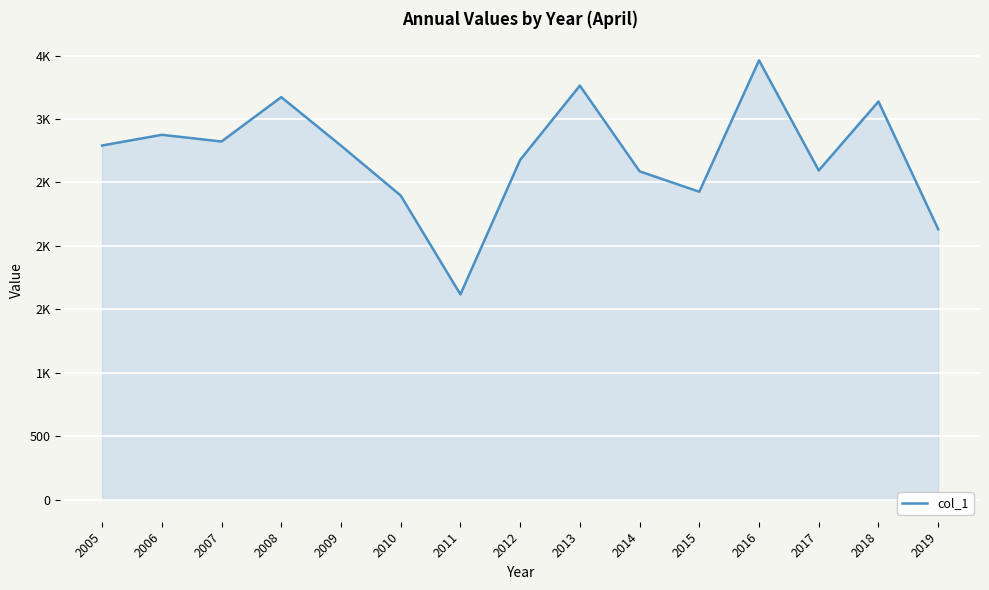

What is the change in value from 2005 to 2008?

+380.9